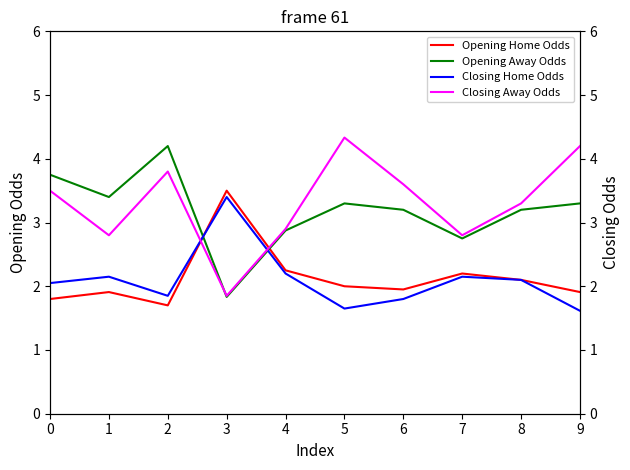

What are all the series names shown in the legend?

Opening Home Odds, Opening Away Odds, Closing Home Odds, Closing Away Odds